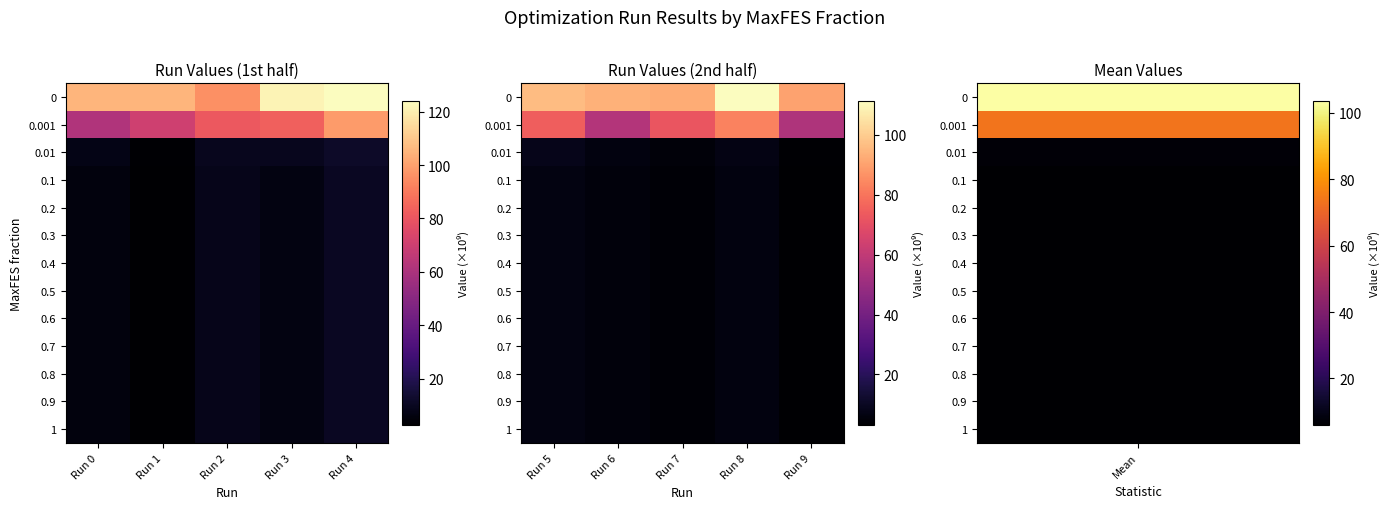

Which series has the largest range (max minus min)?

0.001